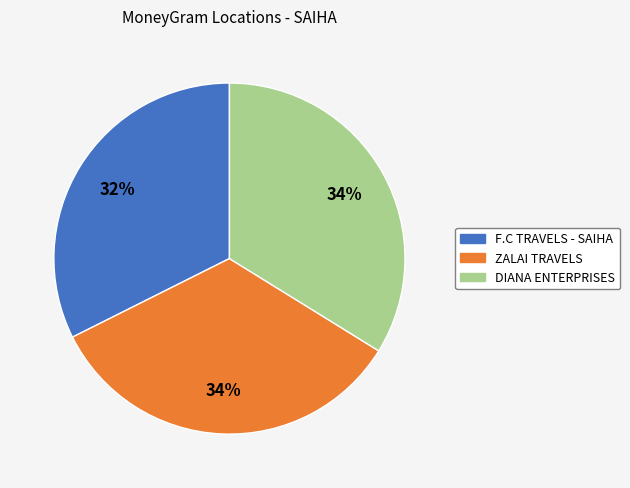

Does ZALAI TRAVELS account for over 50% of the chart?

No